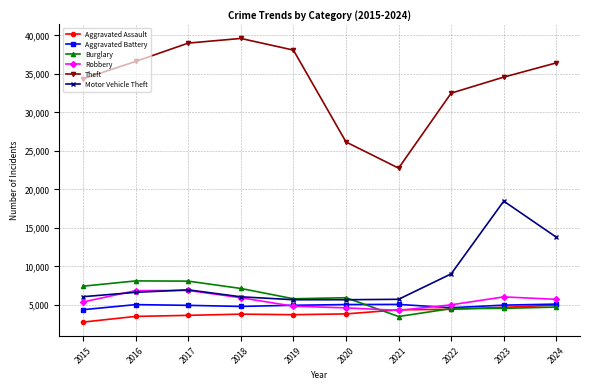

What is the sum of all Aggravated Battery values?

48814